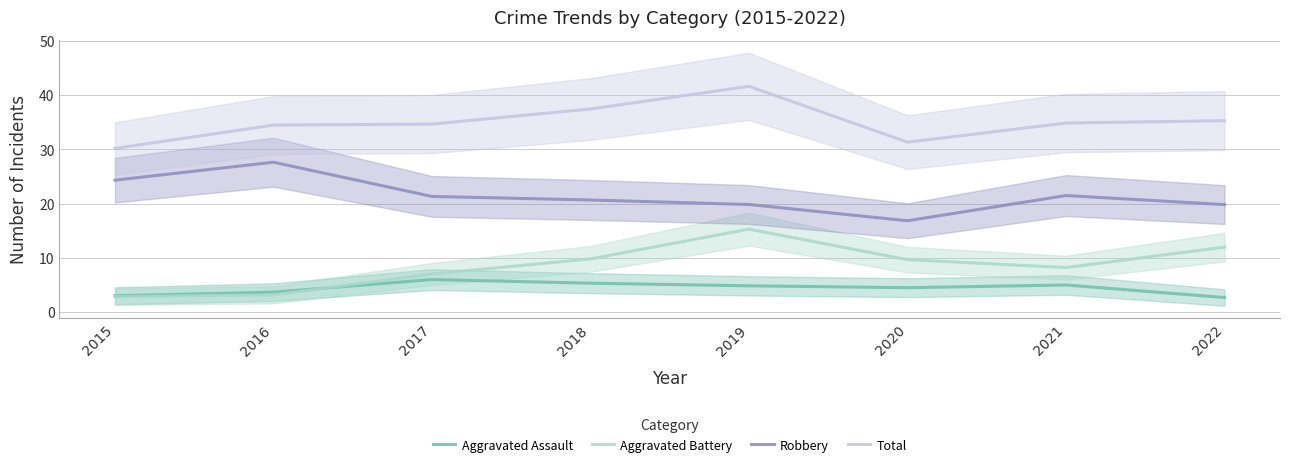

Where is Aggravated Assault nearest to the value 4?

2016